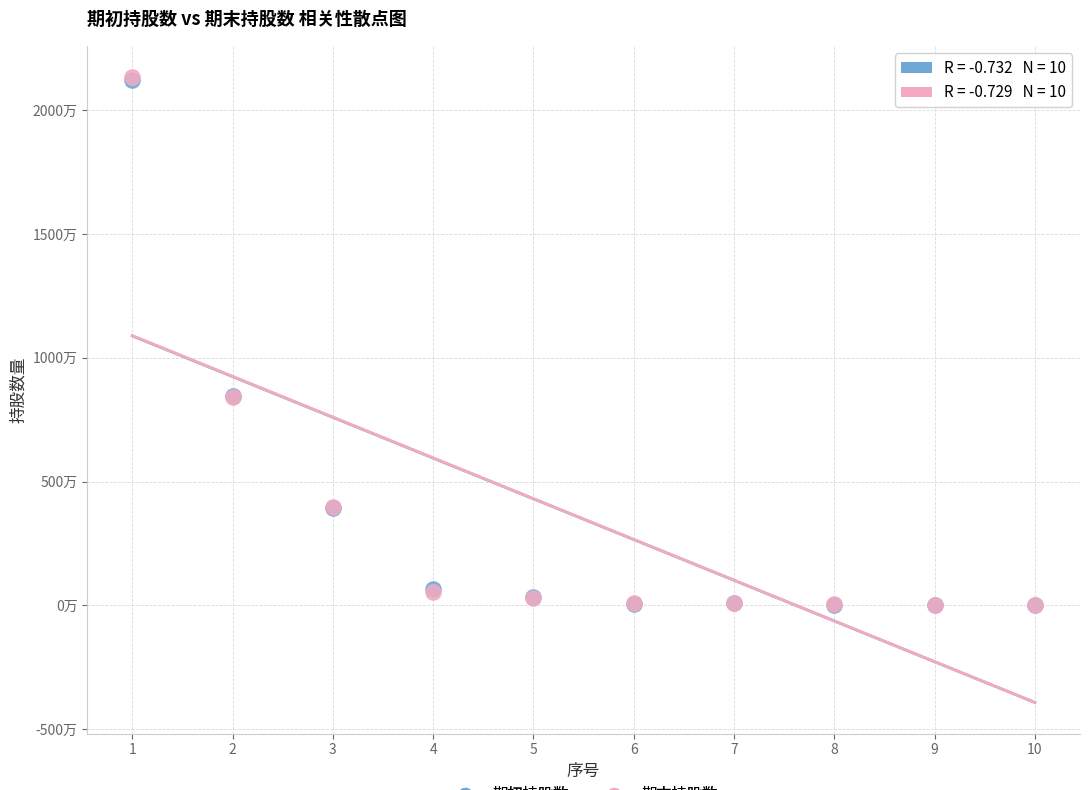

What are all the series names shown in the legend?

期初持股数, 期末持股数